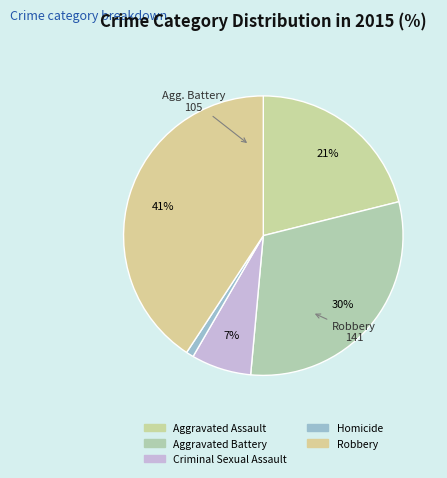

Count the number of slices in the pie.

5